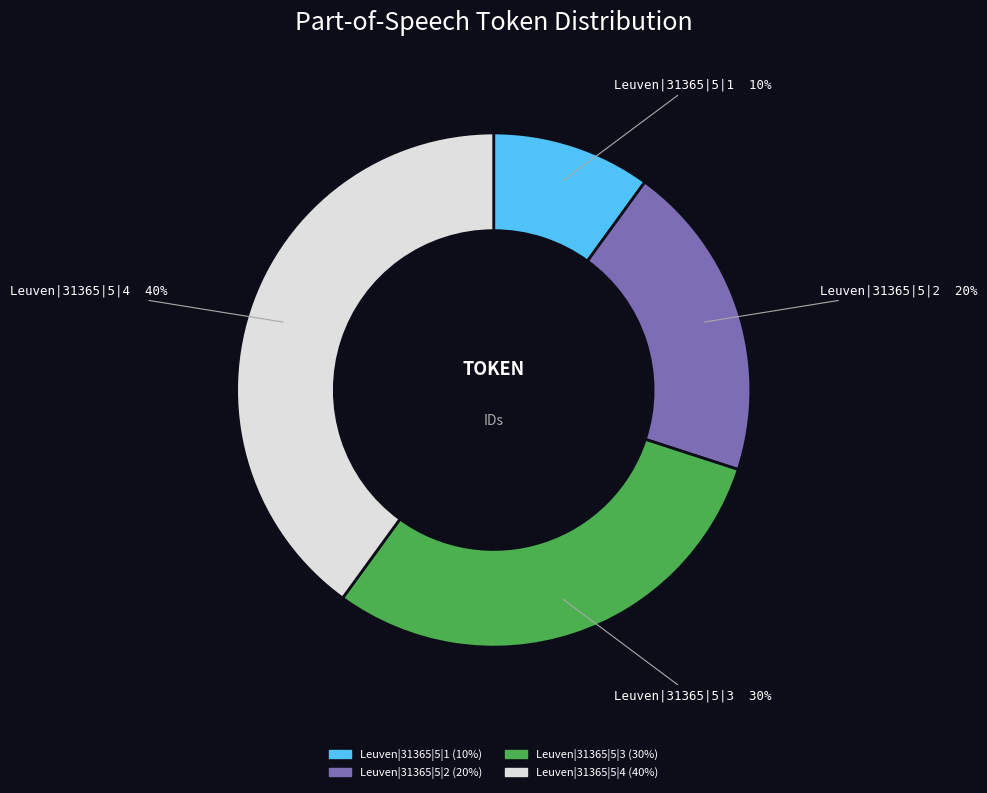

Do Leuven|31365|5|1 and Leuven|31365|5|2 together represent more than half of the pie?

No